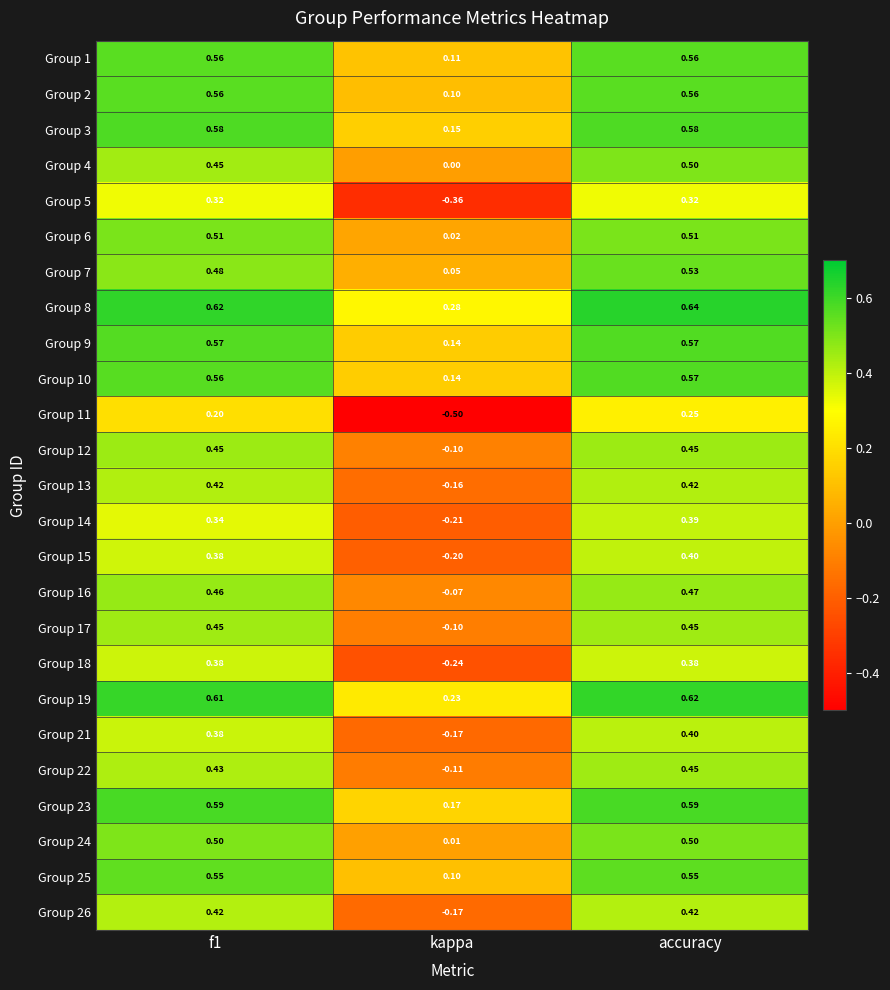

At which category is the sum across all series the highest?

accuracy